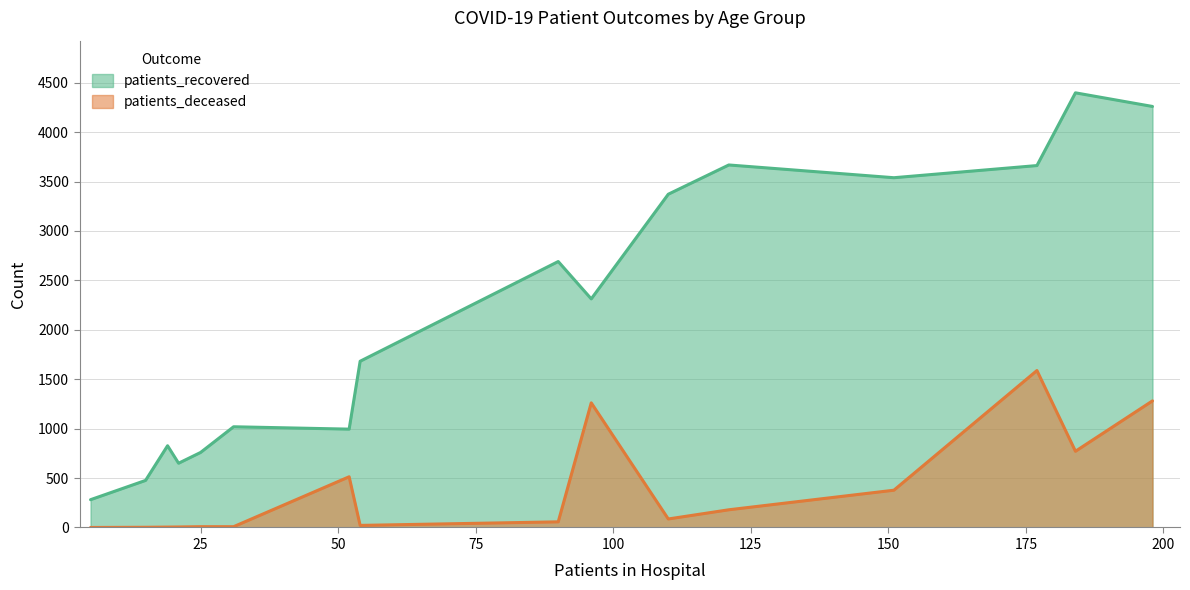

List the series in order of their overall mean, lowest first.

patients_deceased, patients_recovered